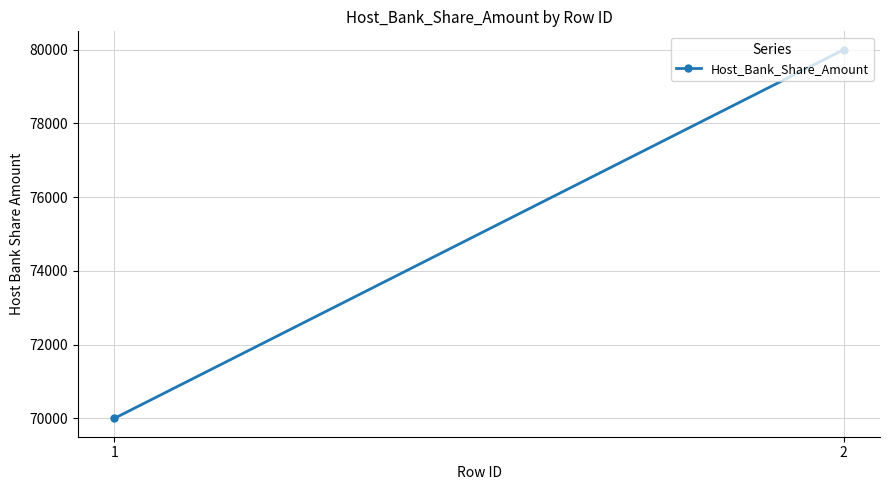

What is the sum of all values?

150000